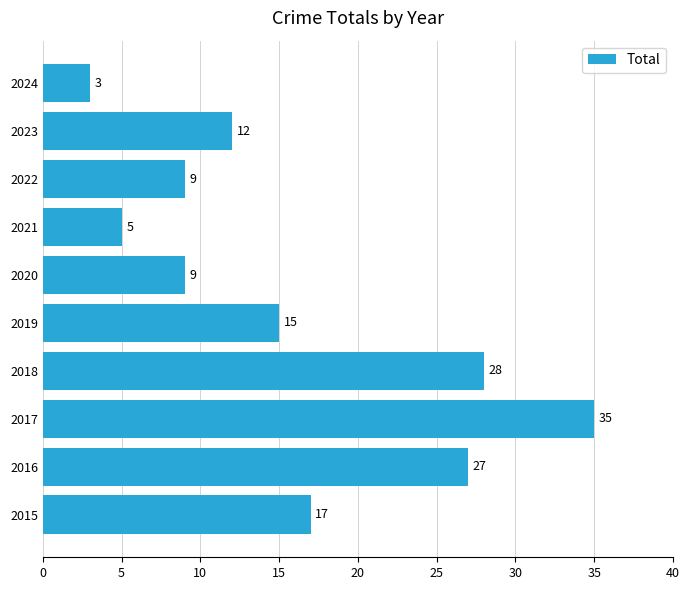

Which category has the highest value across all series?

2017